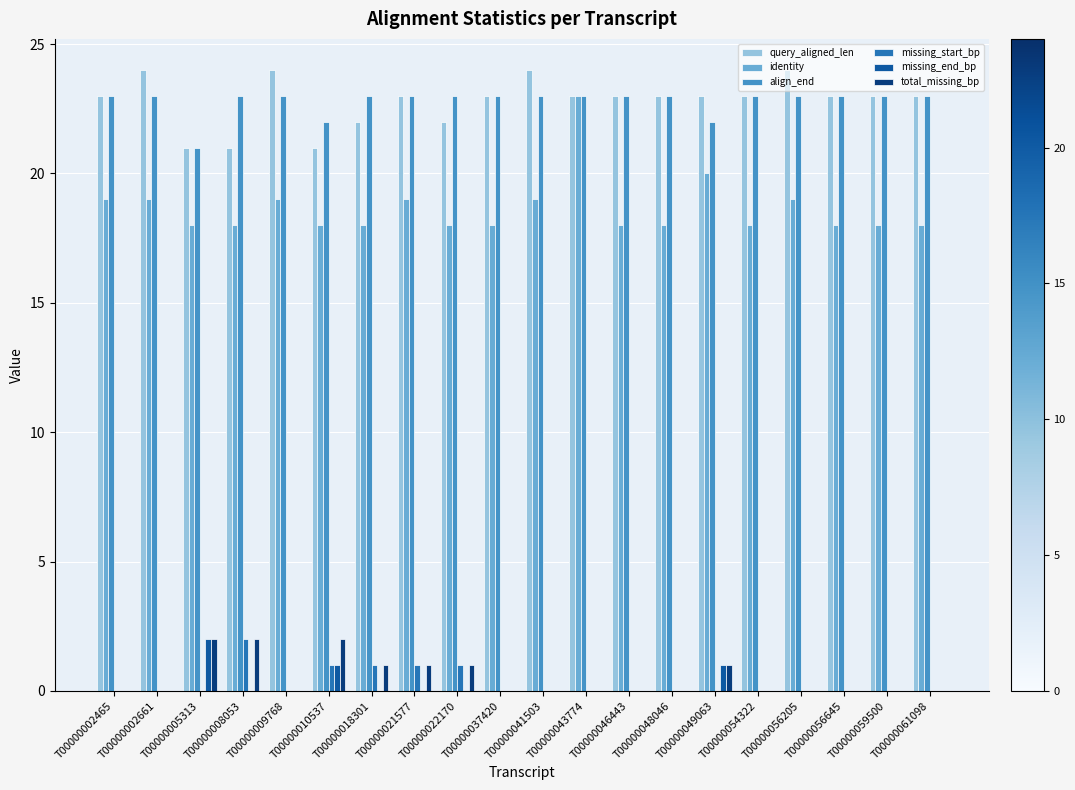

How many distinct data groups are displayed?

6